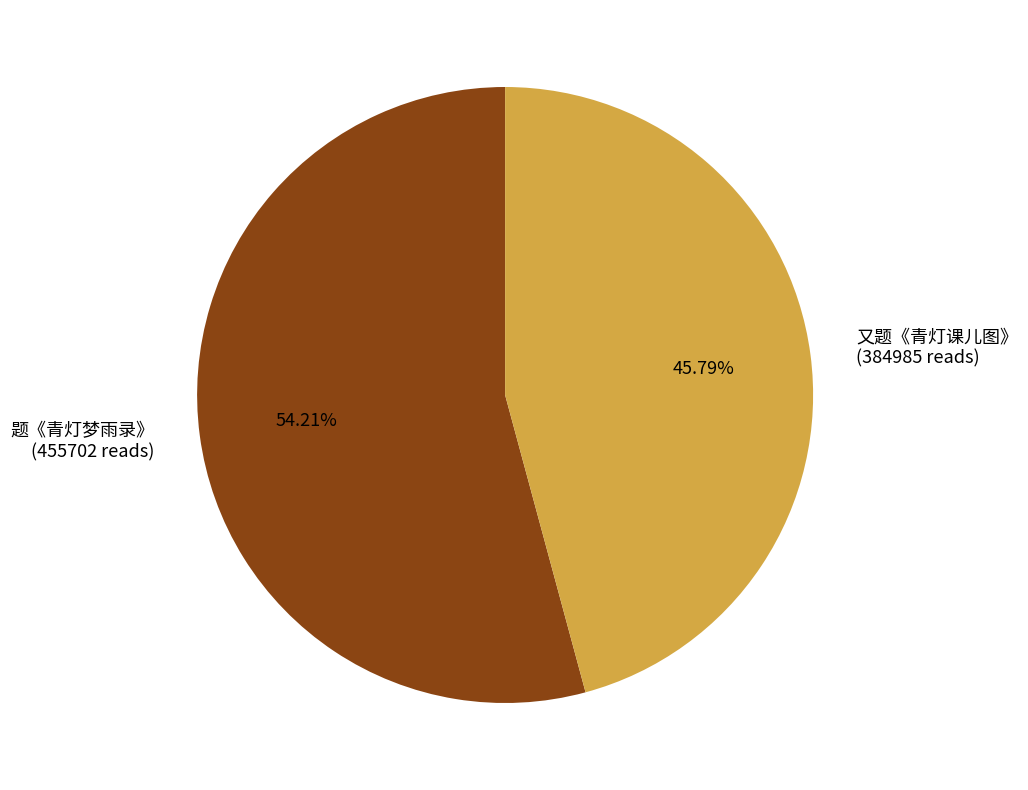

To the nearest percent, what percentage of the pie is 题《青灯梦雨录》?

54%